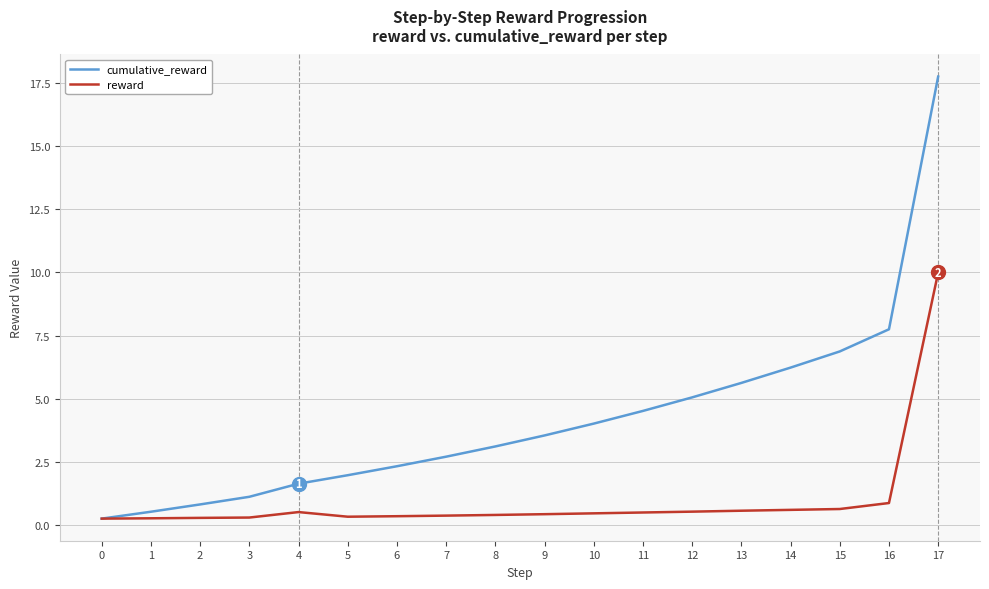

What is the total value across all series at 9?

4.0